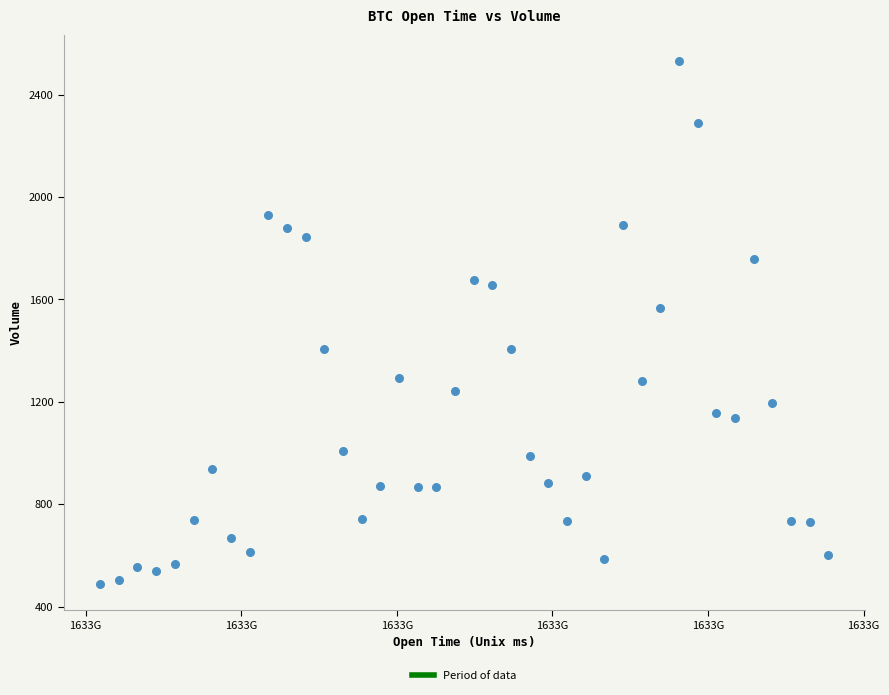

What is the range of X values (max minus min)?

70200000.0